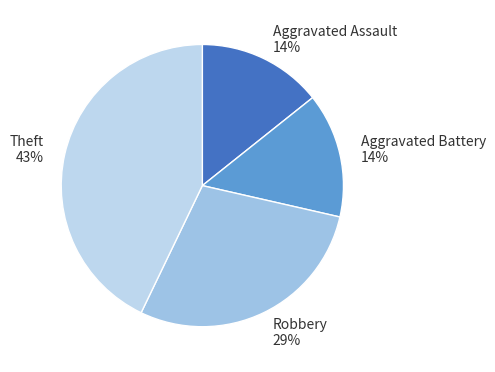

How many segments does this pie chart have?

4